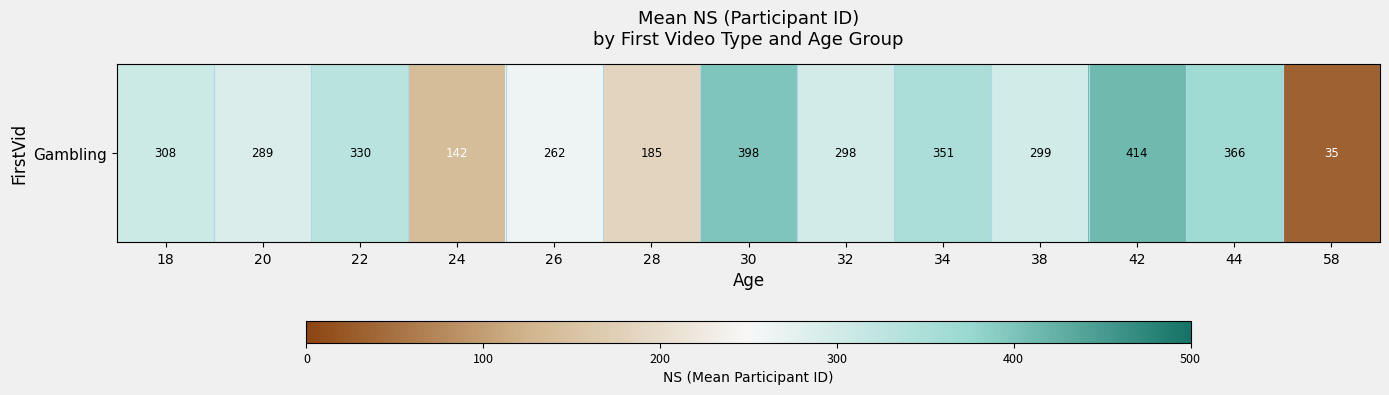

Reading right to left, transcribe all the data shown in this chart.

58=35.0	44=366.5	42=414.0	38=299.0	34=350.8	32=298.0	30=398.0	28=185.0	26=262.0	24=142.0	22=330.2	20=288.9	18=308.0